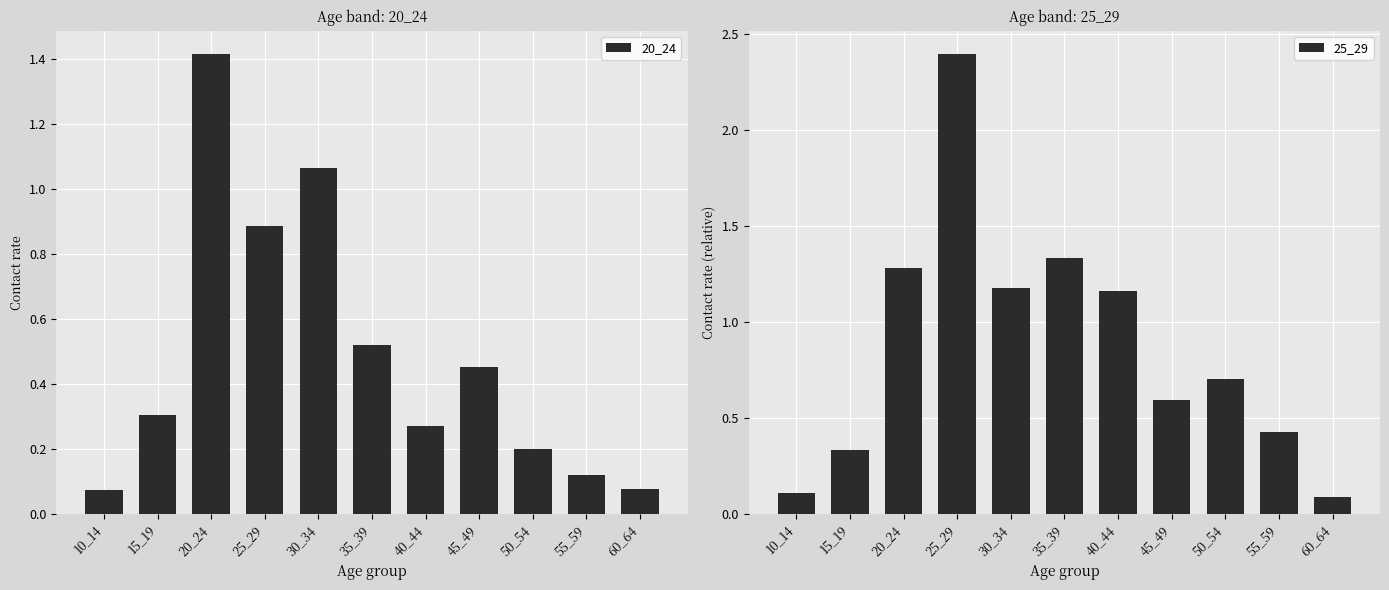

The 25_29 series shows 0.3 at 15_19. True or false?

True